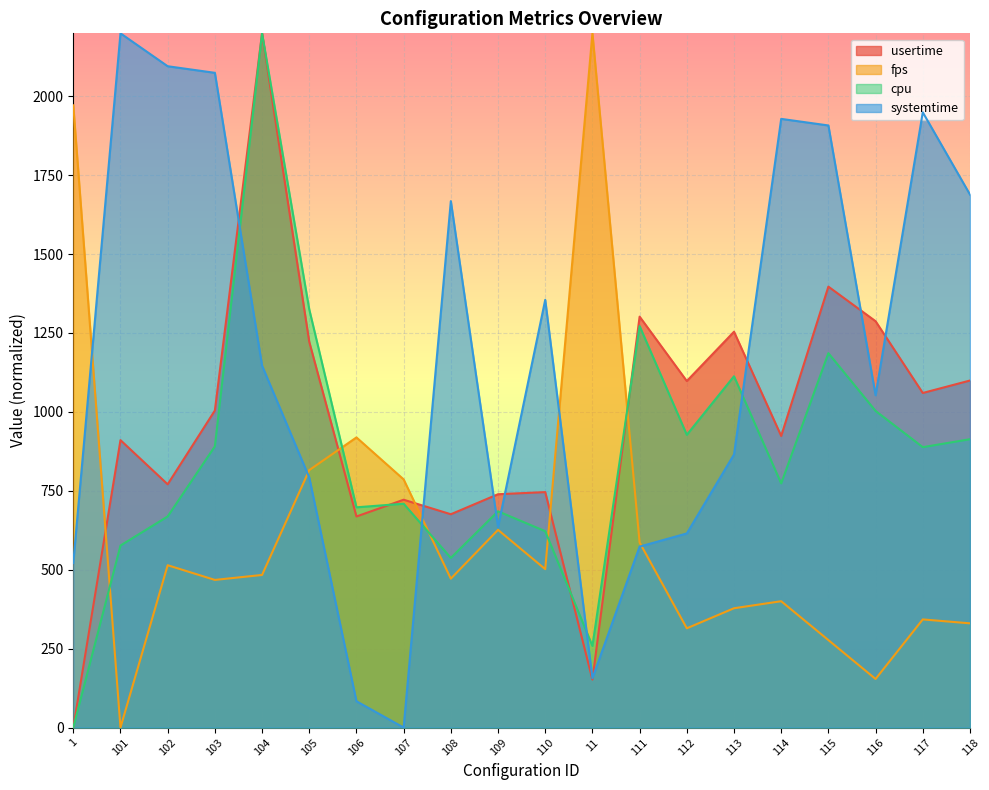

Does the chart display data point markers on the line(s)?

No